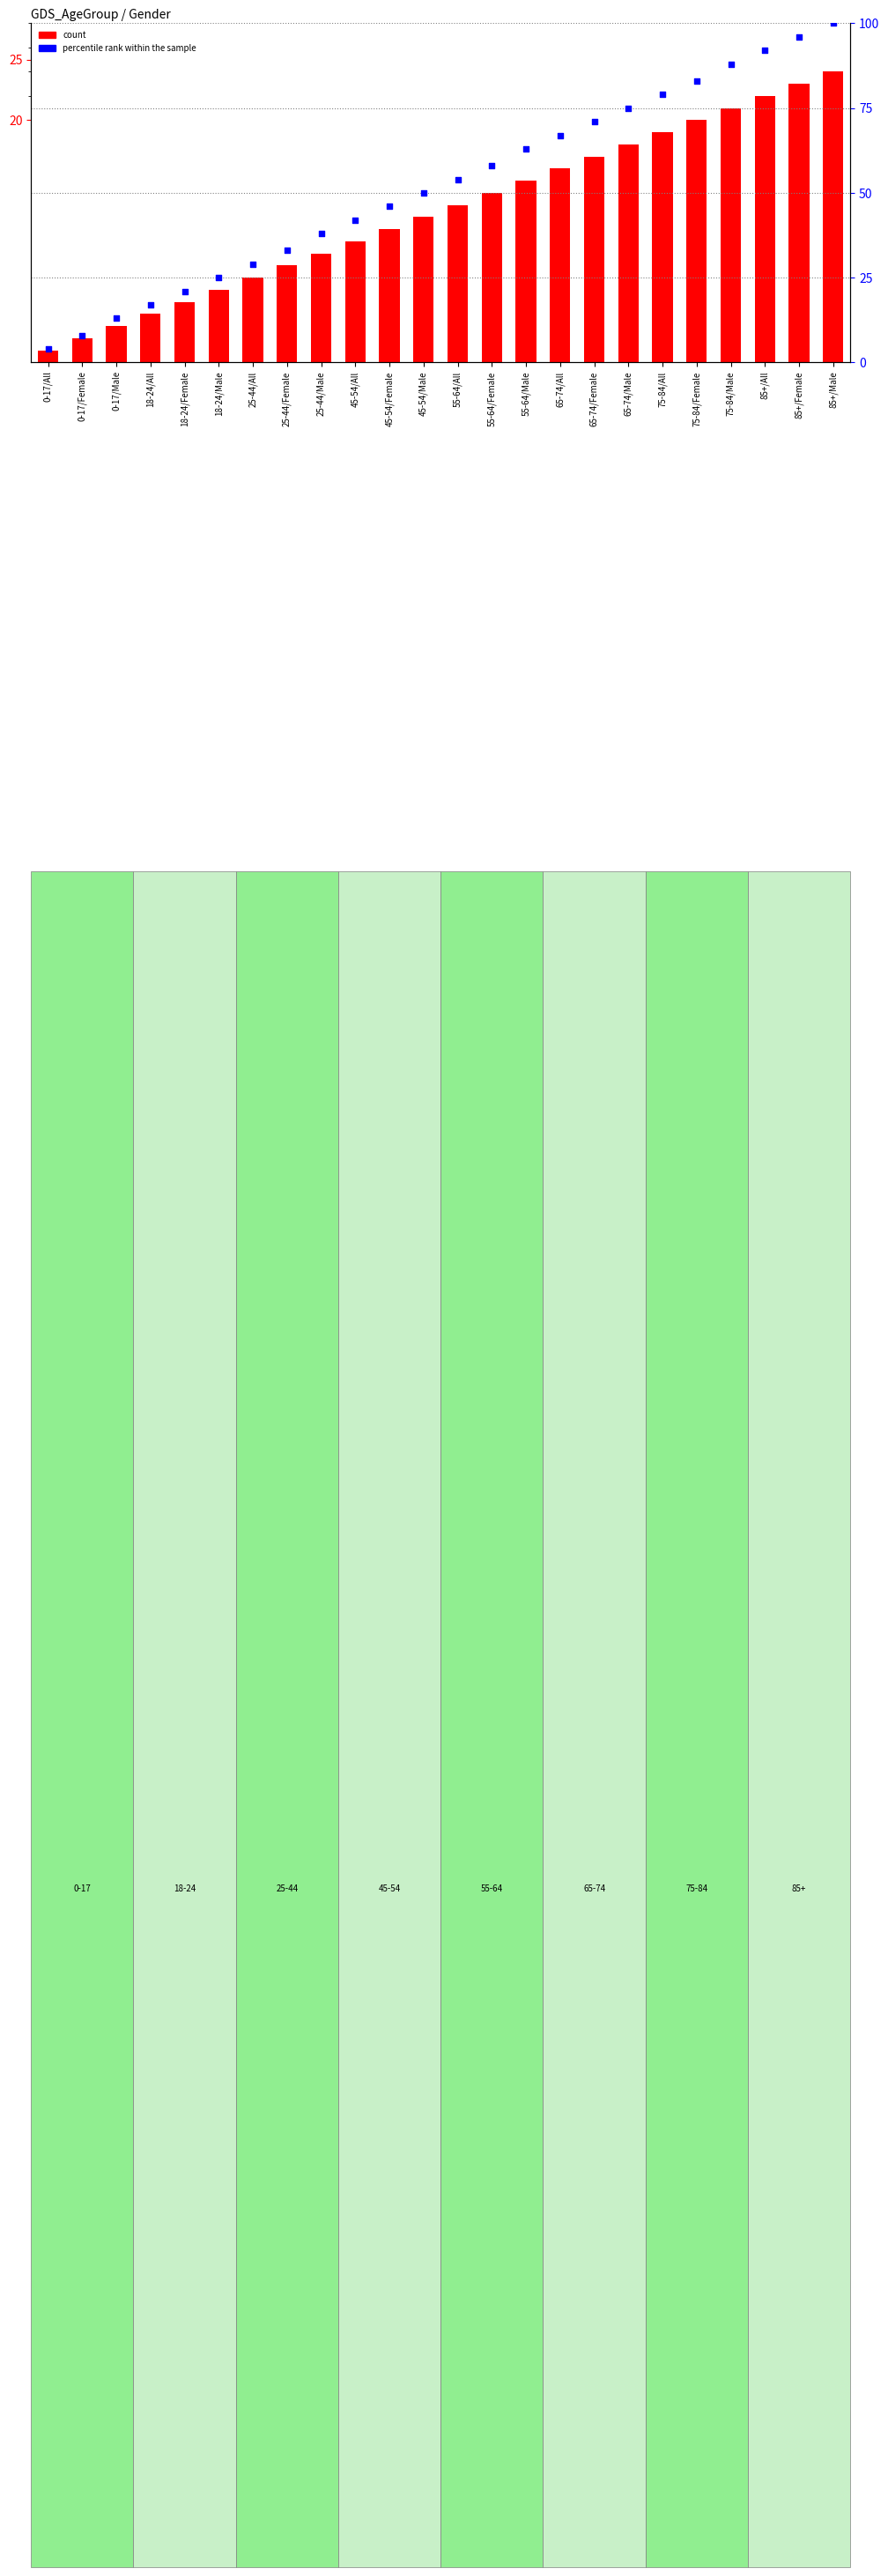

At how many categories does at least one series exceed 90?

3